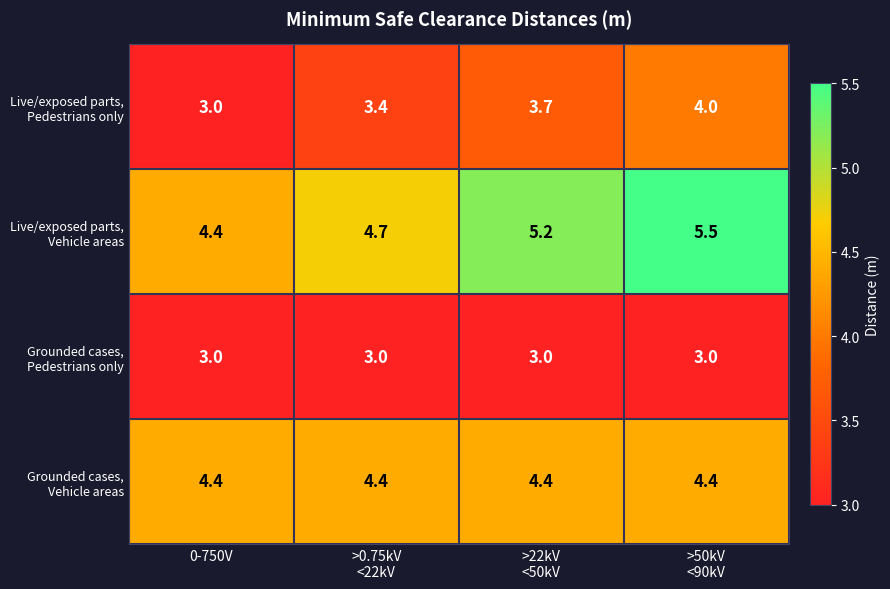

At how many categories does at least one series exceed 4?

4